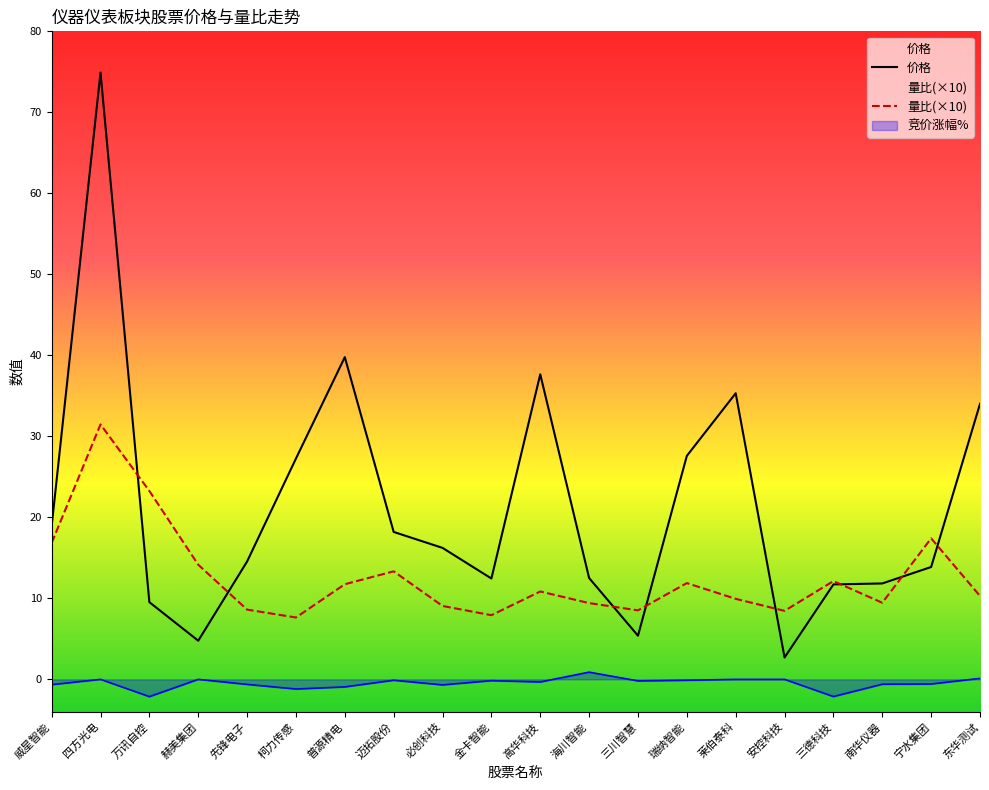

Is this an area chart (filled region under the line)?

No